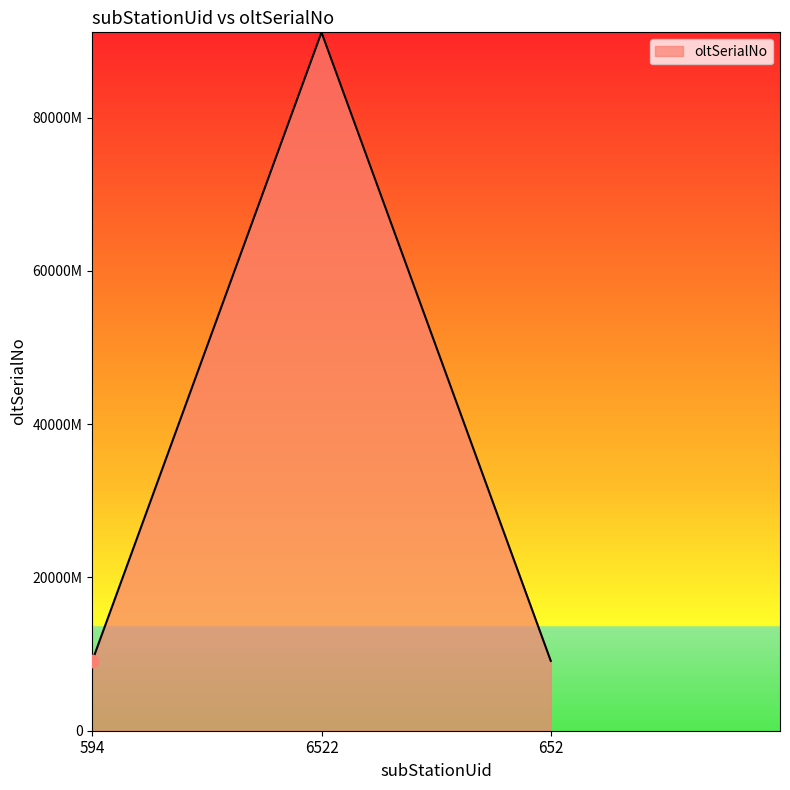

Approximately how many times larger is the value at 6522 compared to 652?

10.0